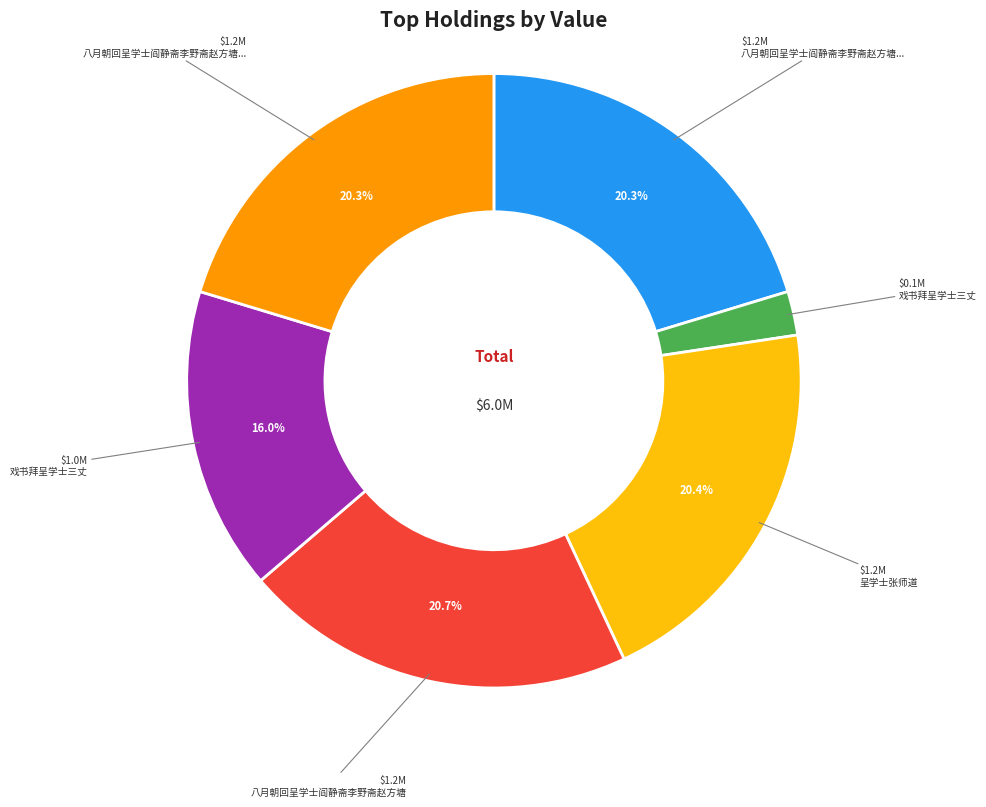

Does any single category account for the majority?

No